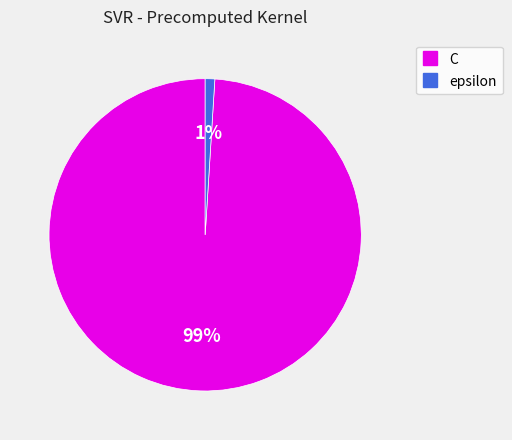

Is it true that C is 86% of the pie?

False